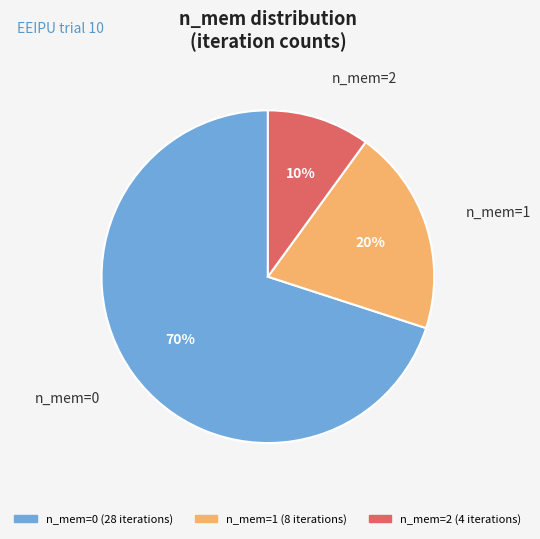

To the nearest percent, what is the difference between the largest and smallest slice percentages?

60%